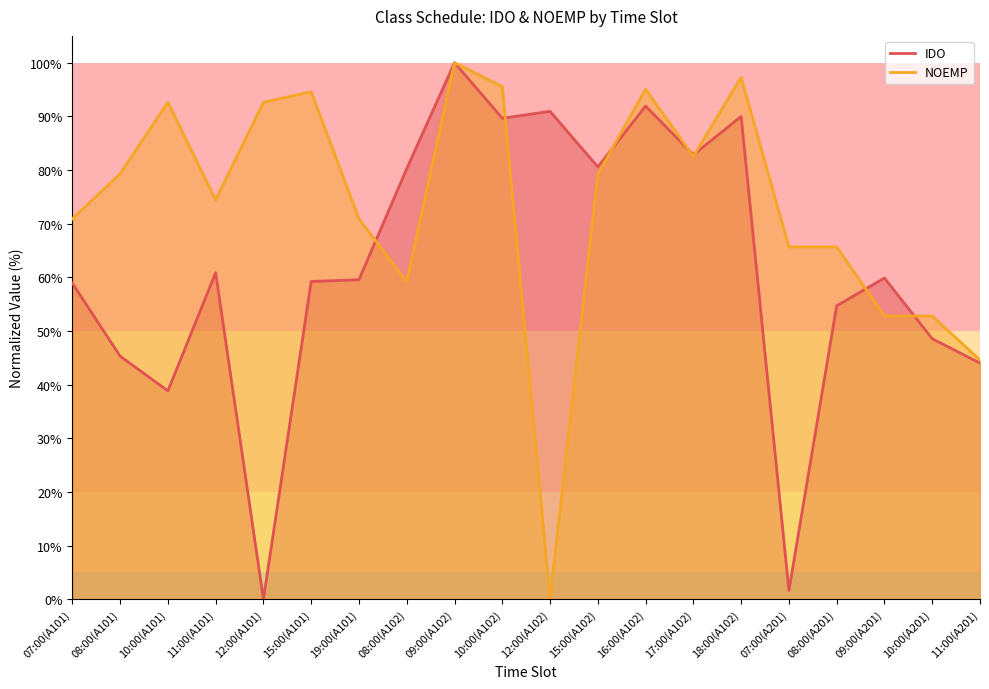

How many data points in NOEMP are above 79?

10